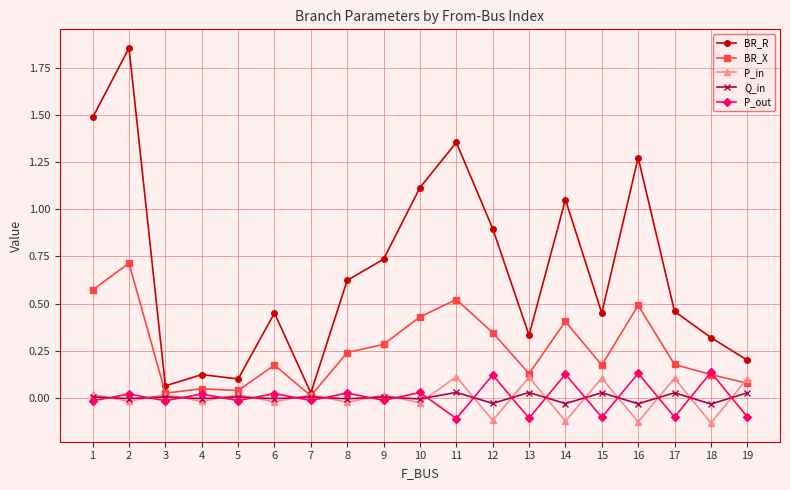

At which category does the chart reach its peak across all series?

2